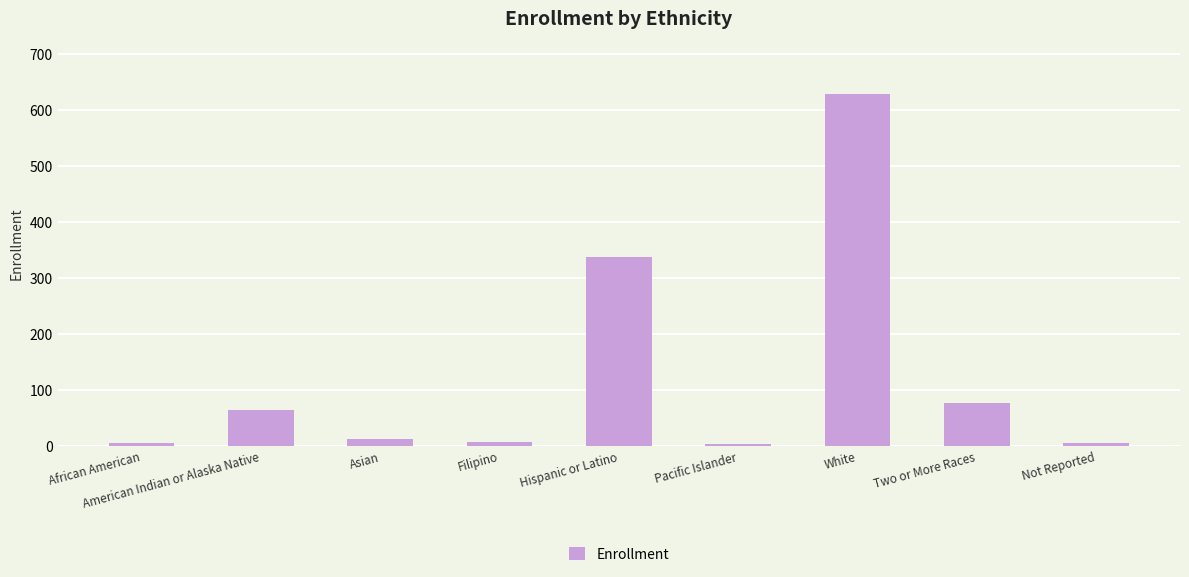

What is the maximum value shown in the chart?

628